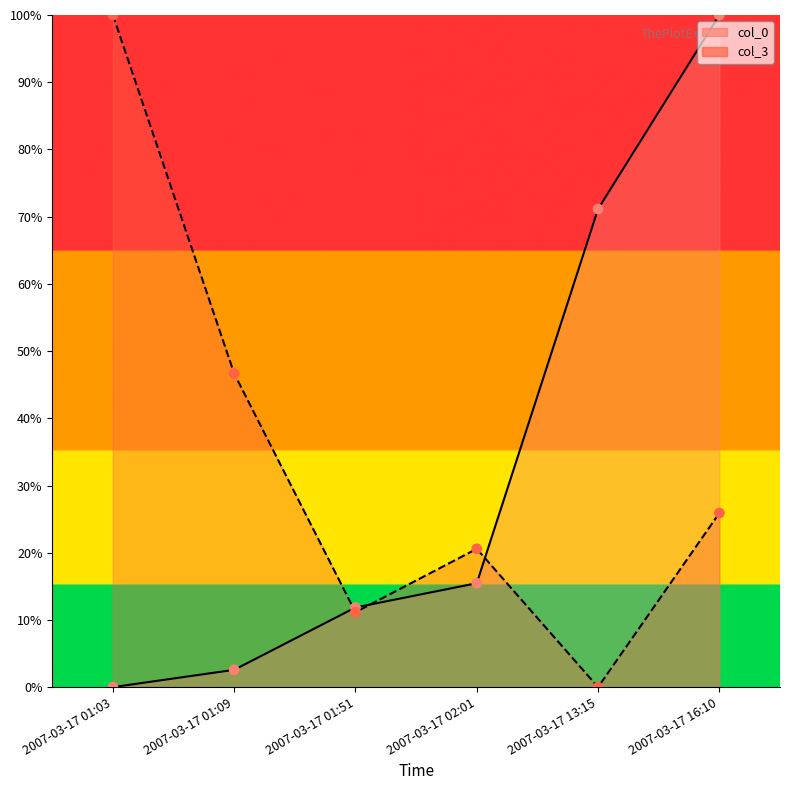

Which series has the largest total across all categories?

col_3 line